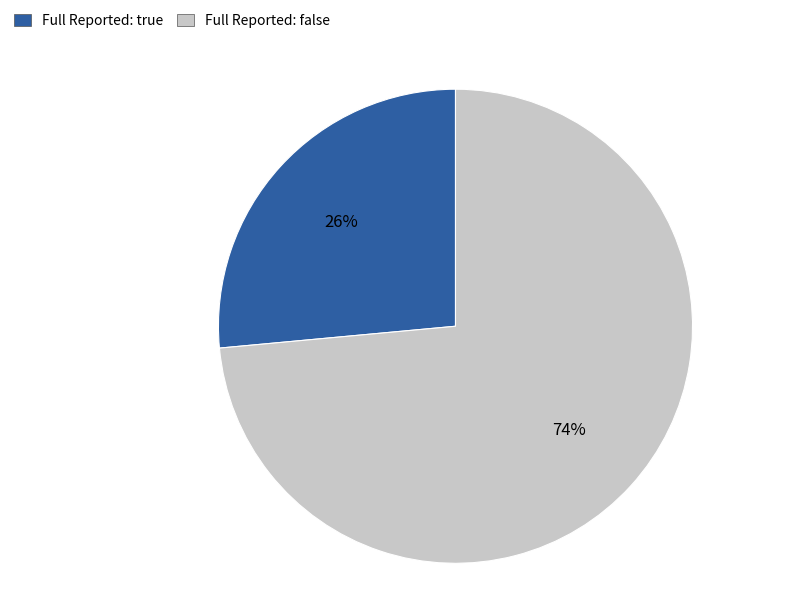

How many slices are in this pie chart?

2